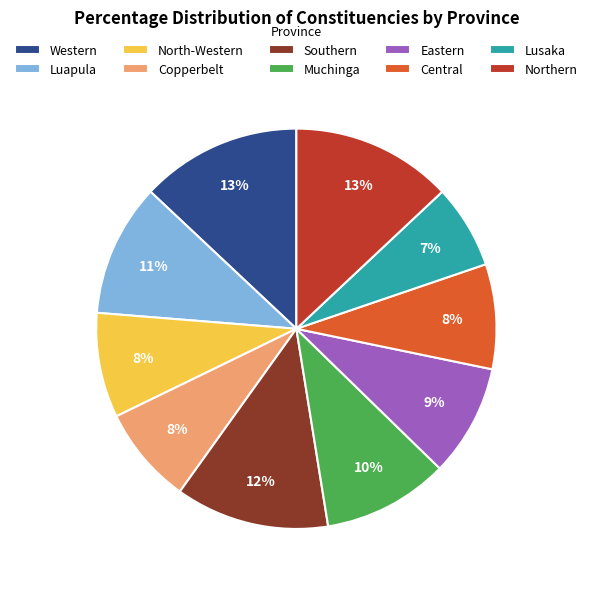

Is it true that North-Western is 8% of the pie?

True